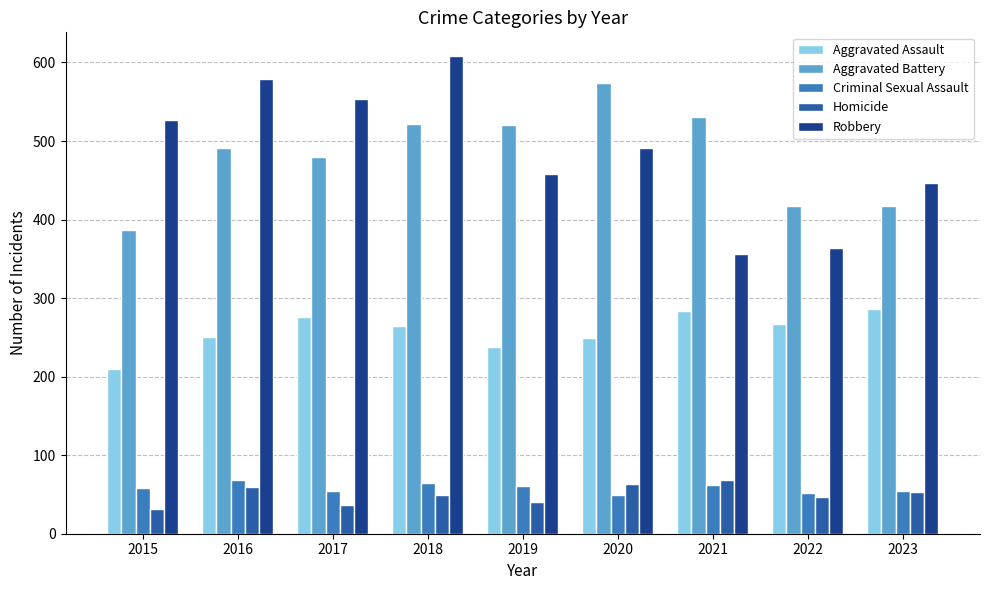

Which series has the largest range (max minus min)?

Robbery